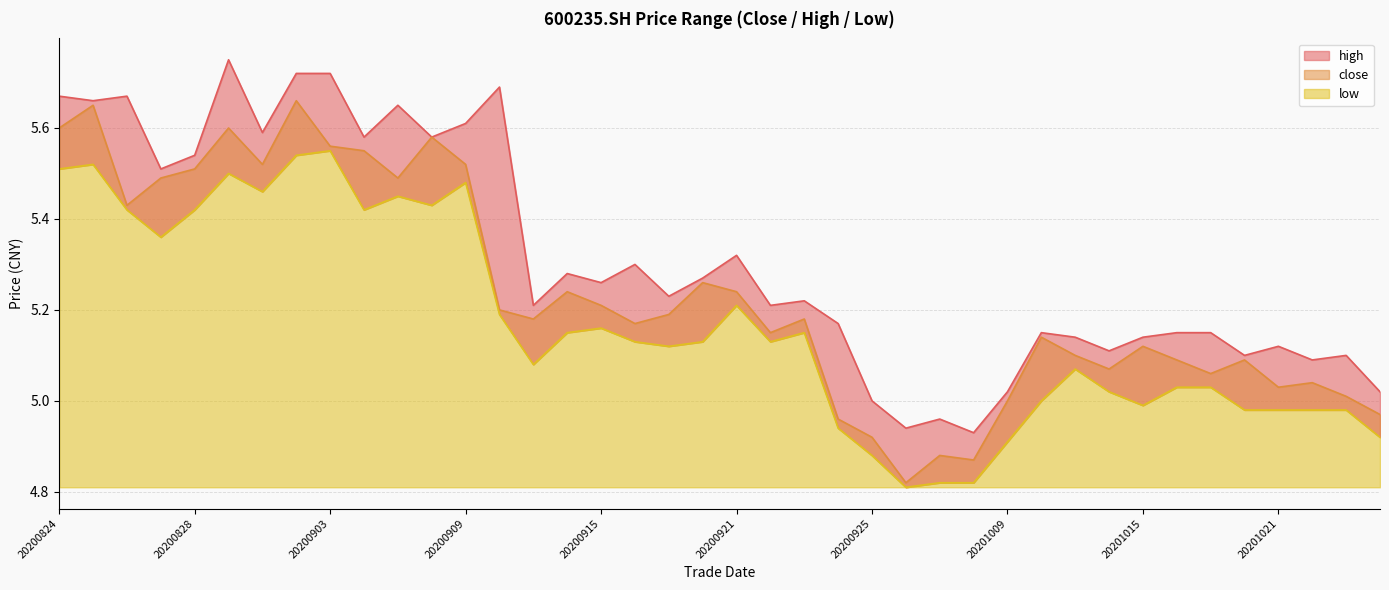

List the series in order of their overall mean, highest first.

high, close, low